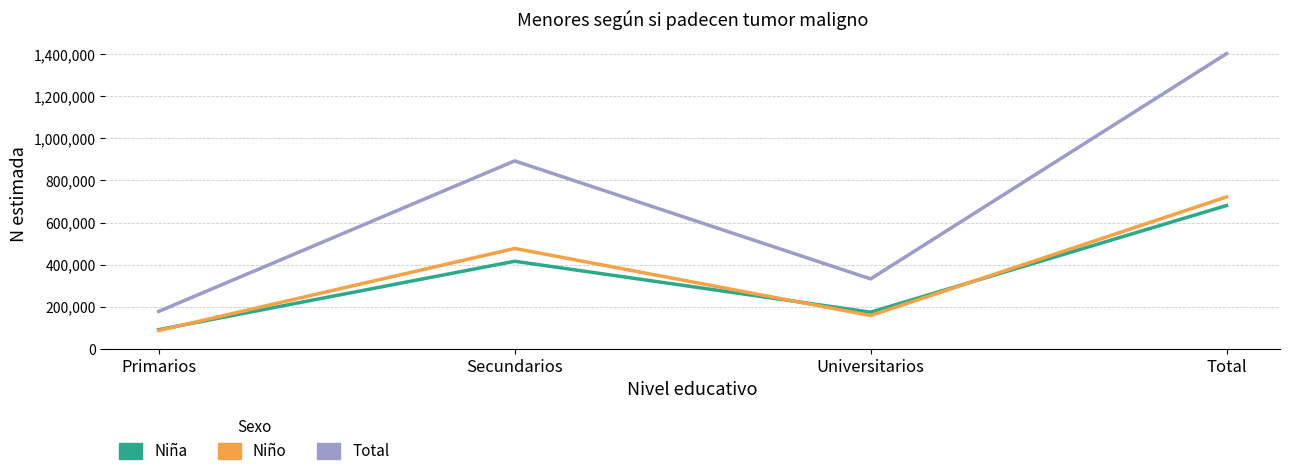

Which series has the widest spread of values?

Total